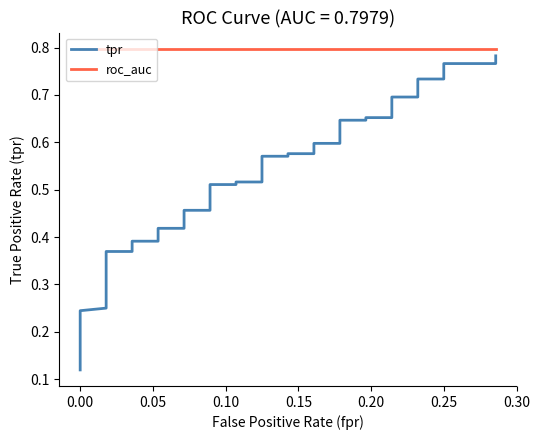

What are all the series names shown in the legend?

tpr, roc_auc